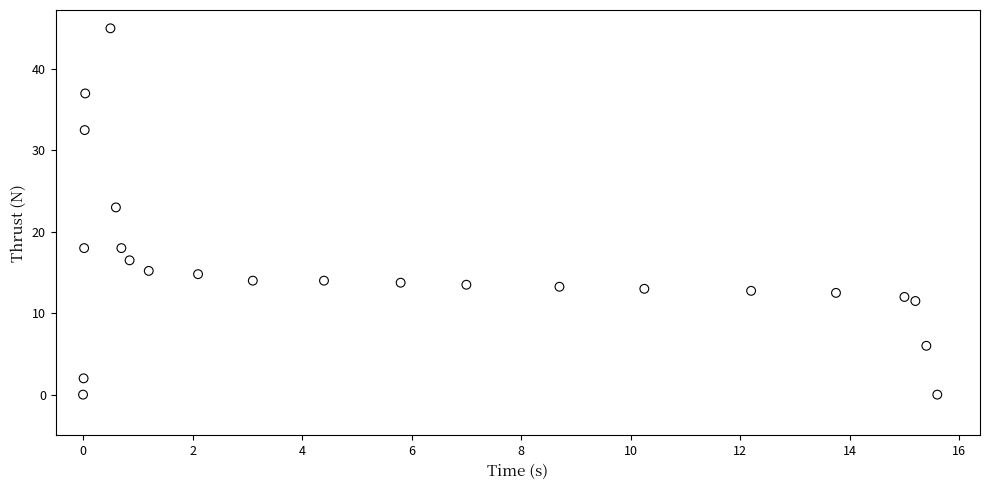

What Y value in the scatter plot is closest to 22?

23.0